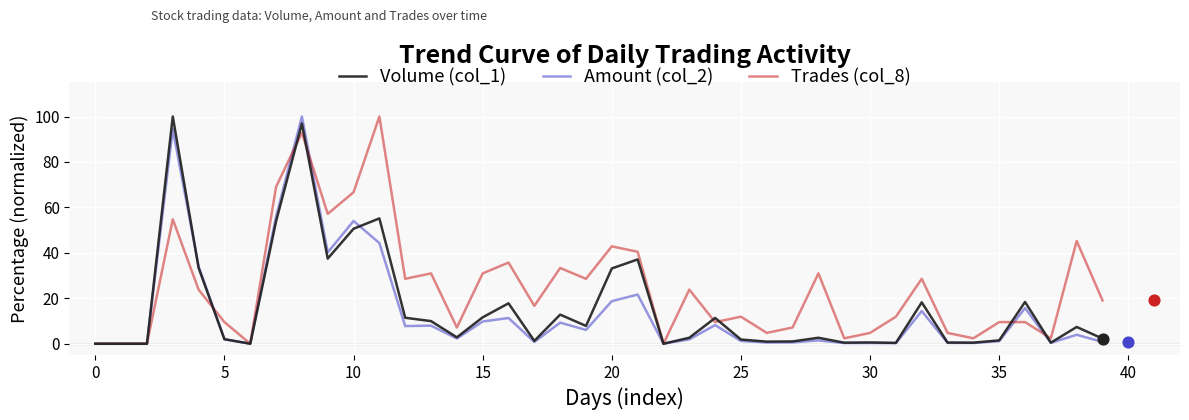

What is the total value across all series at 19?

42.5